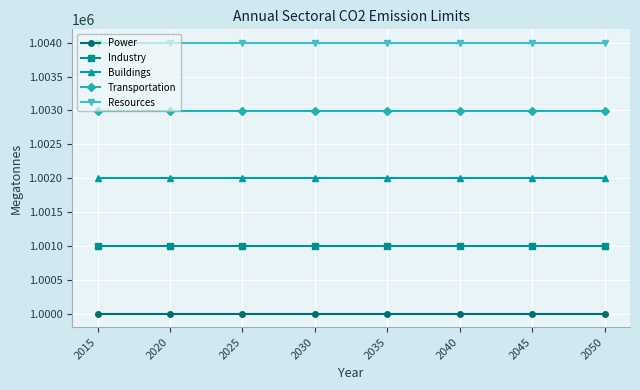

What is the greatest value displayed?

1003999